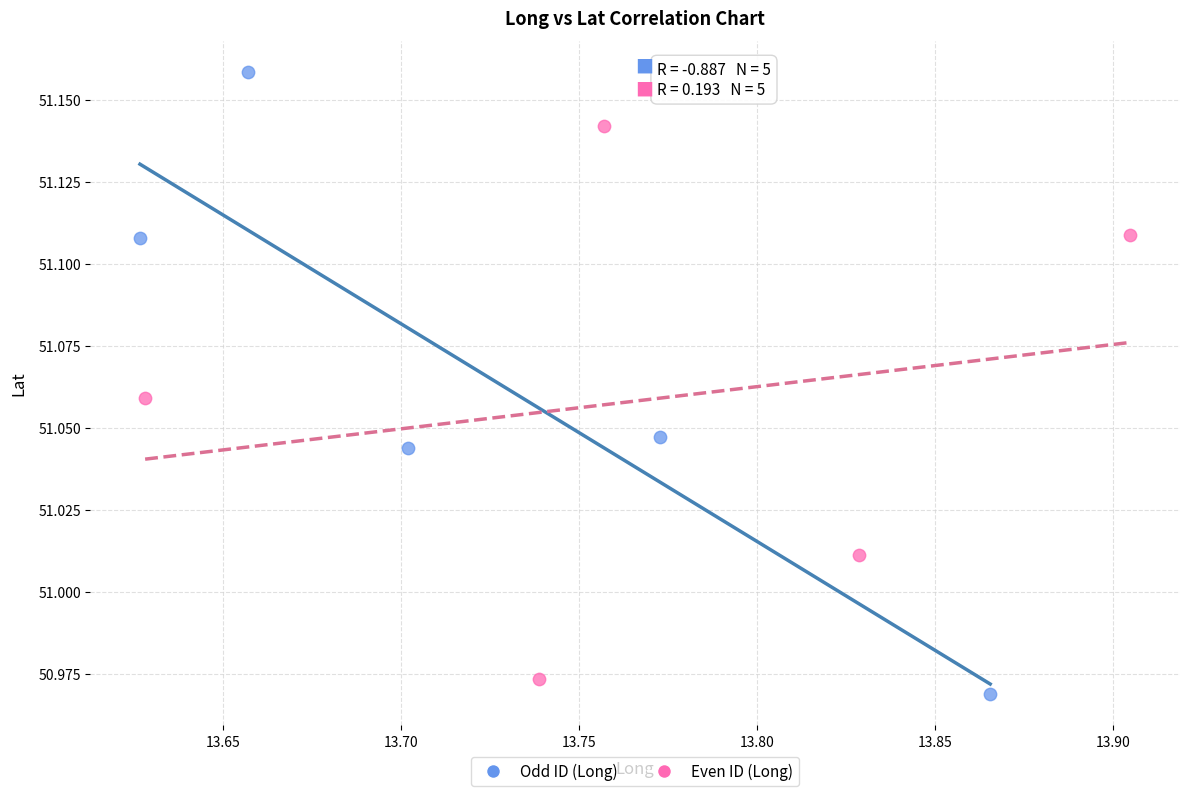

Which series has the widest spread of Y values?

Odd ID (Long)